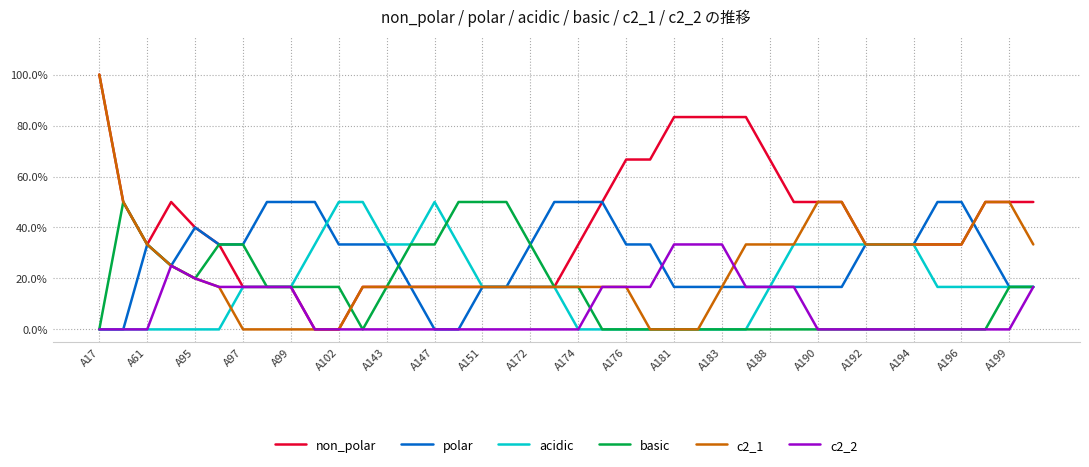

Between which two adjacent categories do polar and c2_2 first intersect?

23 and 24